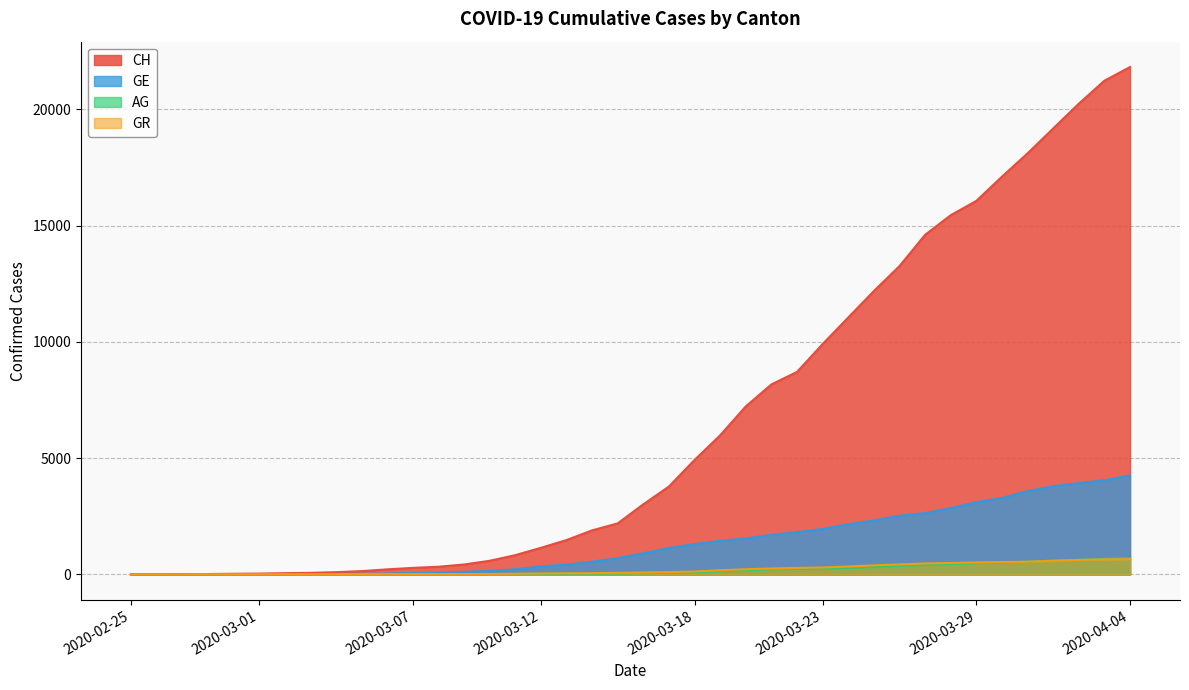

Which has a higher value, 2020-03-12 or 2020-04-01?

2020-04-01